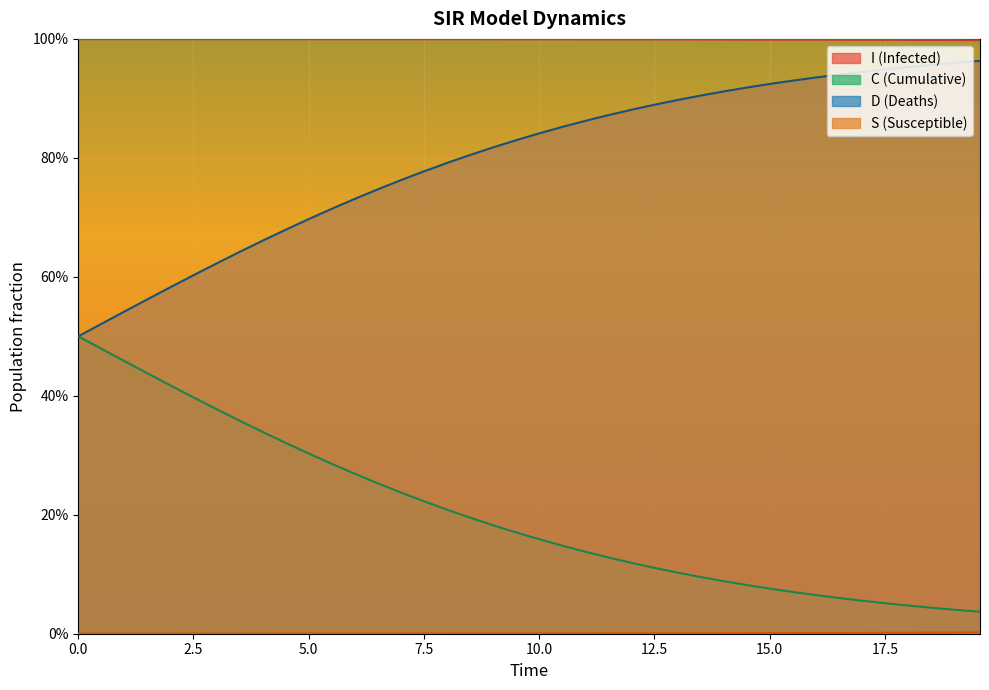

What is the label of the 12th point from the left?

5.518394648829432